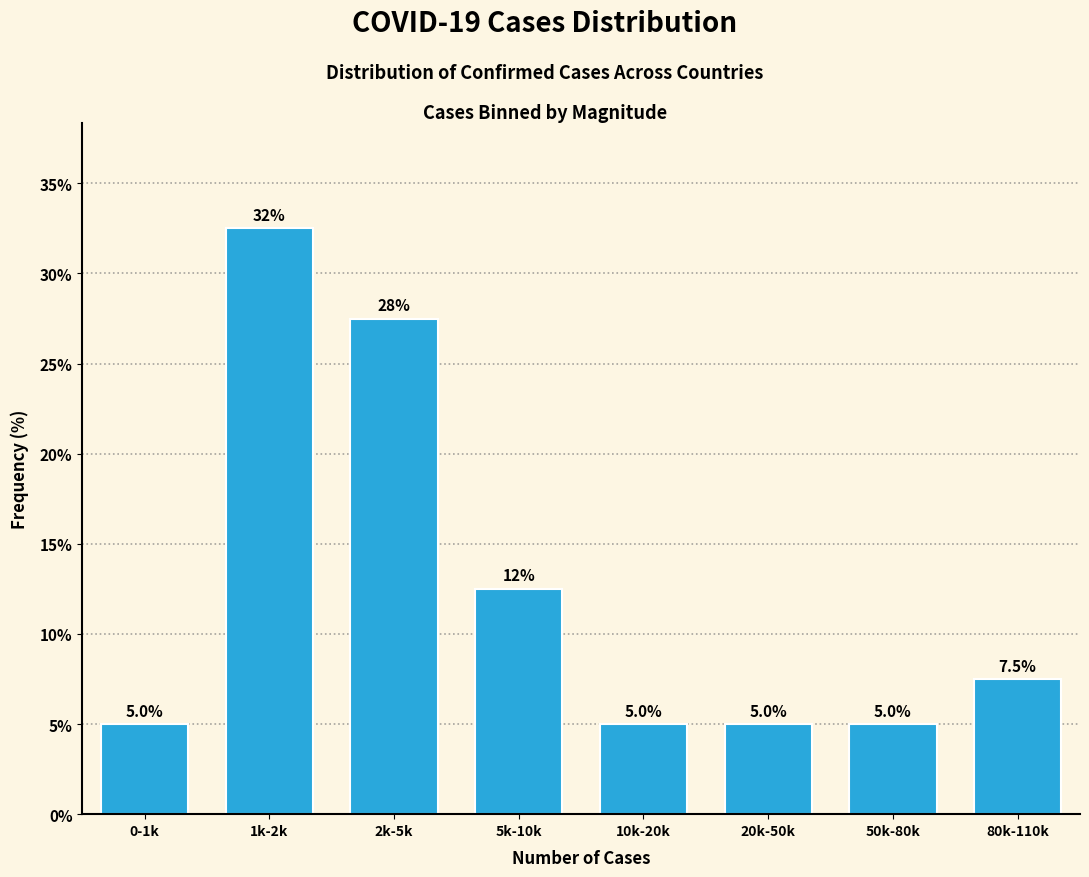

Reading left to right, extract all data points from this chart.

5.0	32.5	27.5	12.5	5.0	5.0	5.0	7.5